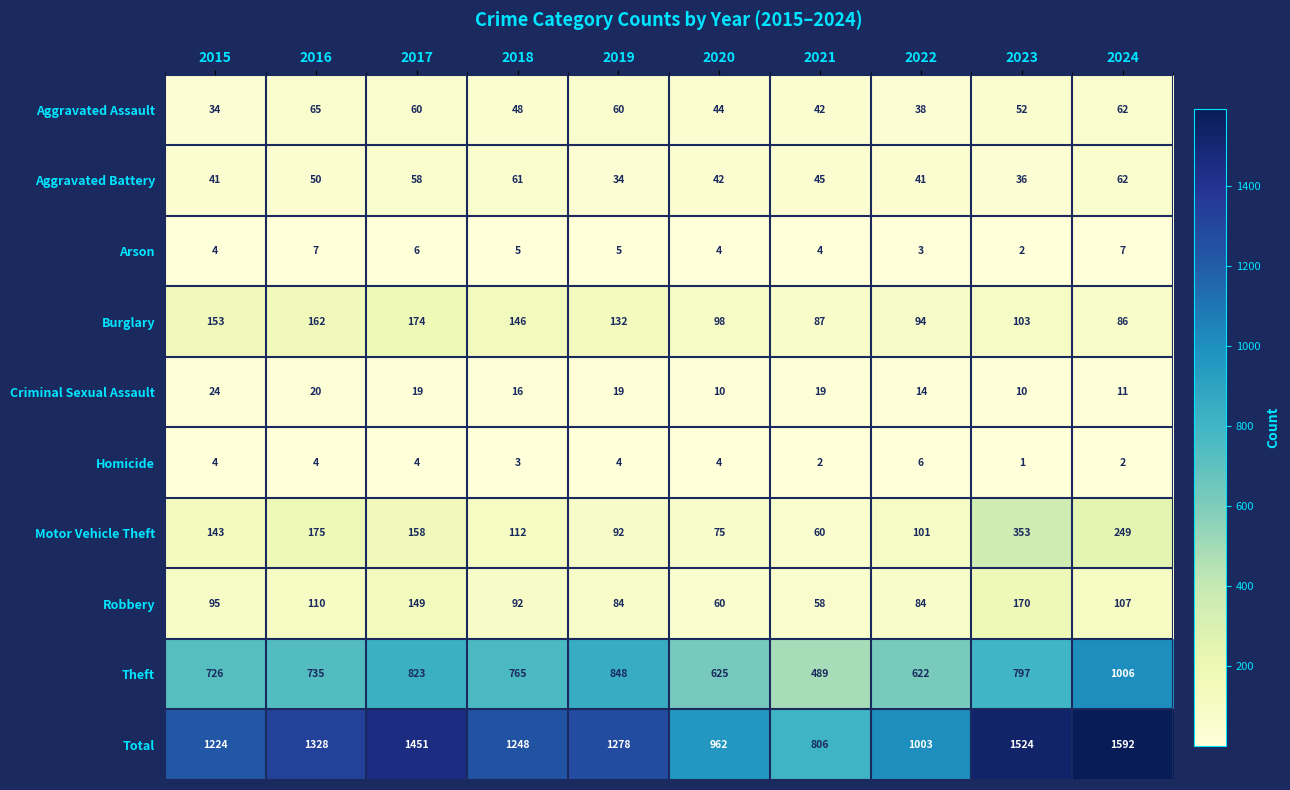

Rank the series at 2018 from highest to lowest value.

Total, Theft, Burglary, Motor Vehicle Theft, Robbery, Aggravated Battery, Aggravated Assault, Criminal Sexual Assault, Arson, Homicide